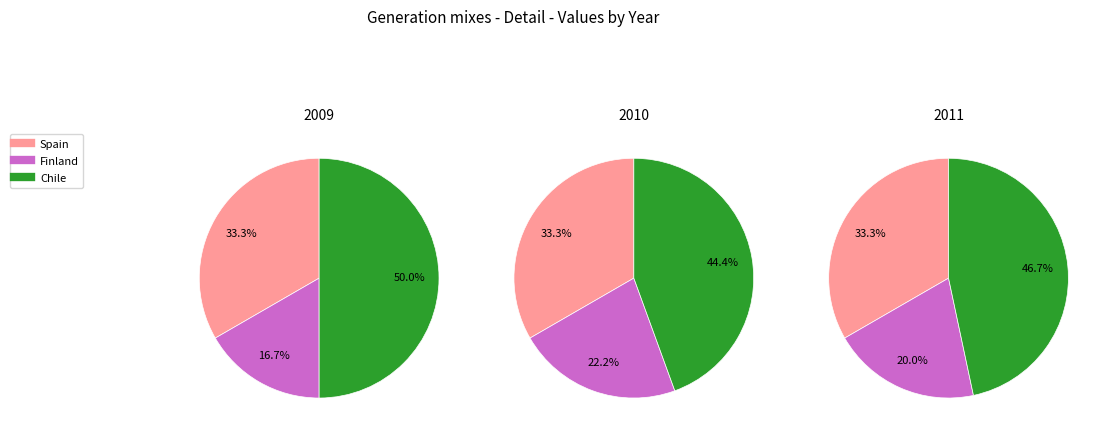

How many slices are in this pie chart?

3